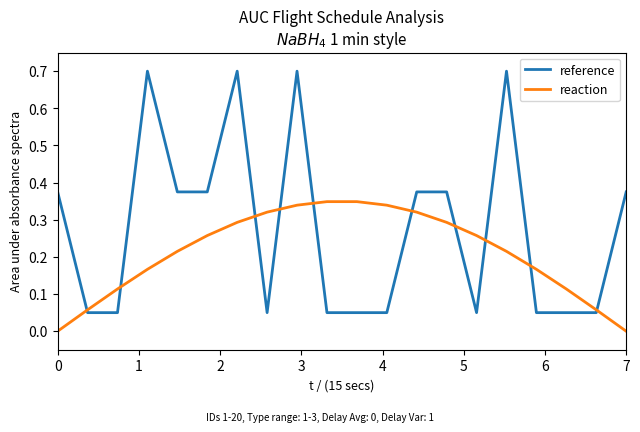

Which series has the widest spread of values?

reference